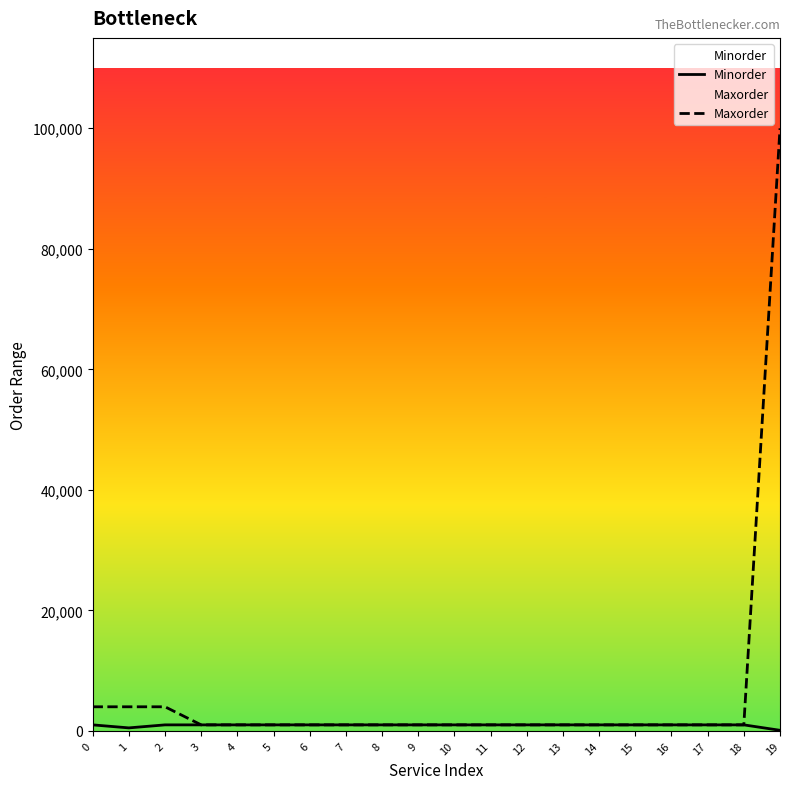

In Minorder, how many points are lower than both neighbors (excluding endpoints)?

1